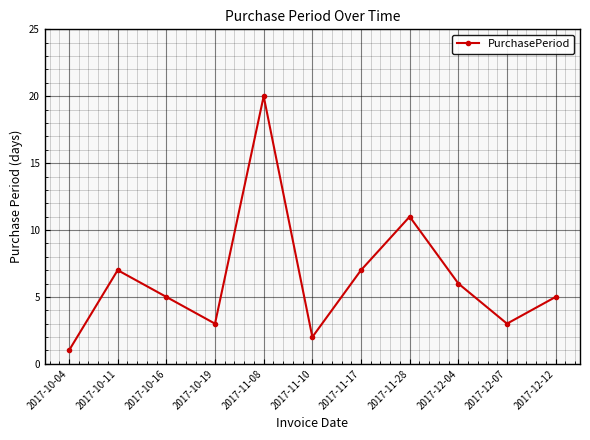

Reading right to left, extract all data points from this chart.

5	3	6	11	7	2	20	3	5	7	1